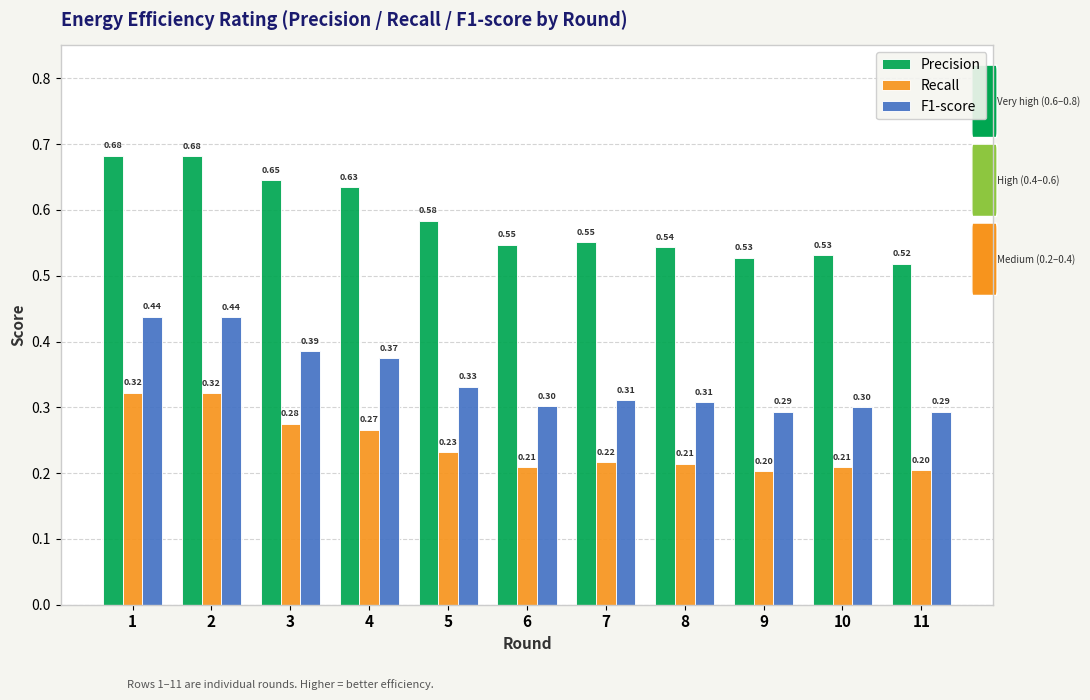

Which series has the largest range (max minus min)?

Precision